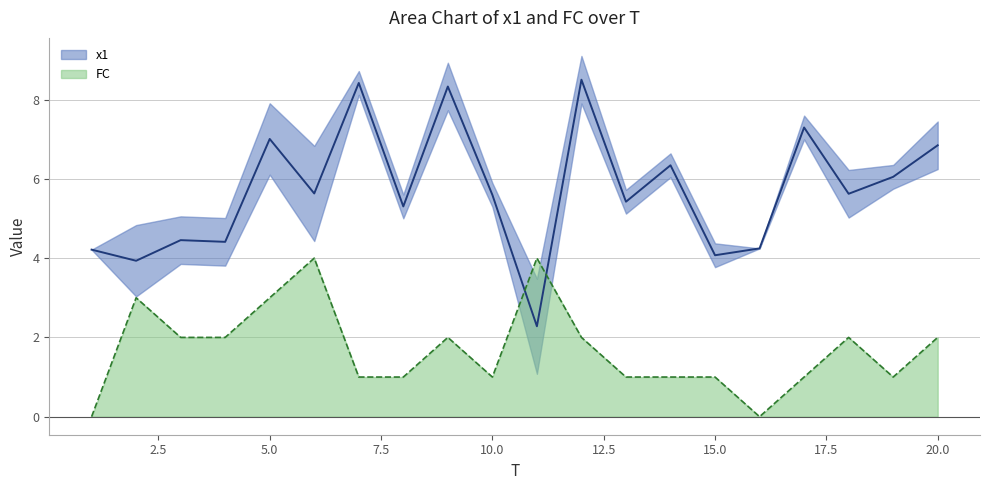

True or false: x1 has a value of 8.5 at 12.

True